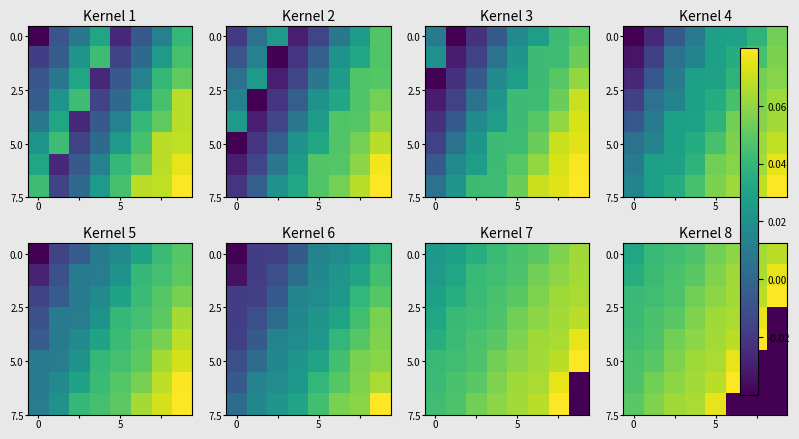

At how many categories does at least one series exceed 0?

8